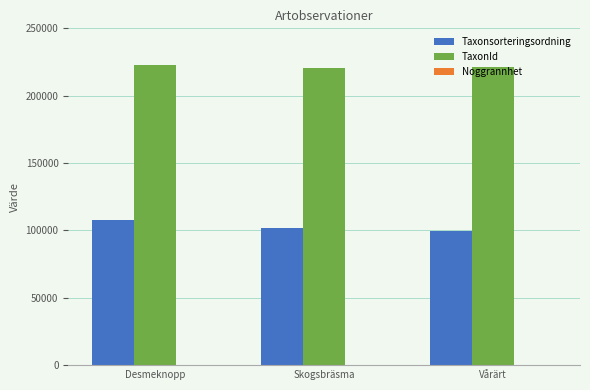

What is the highest value of the Taxonsorteringsordning series?

107845